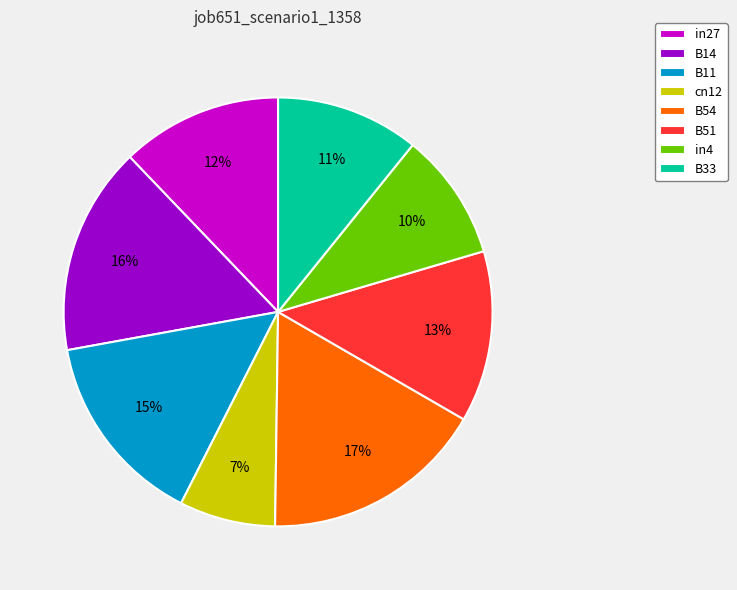

How many slices are in this pie chart?

8